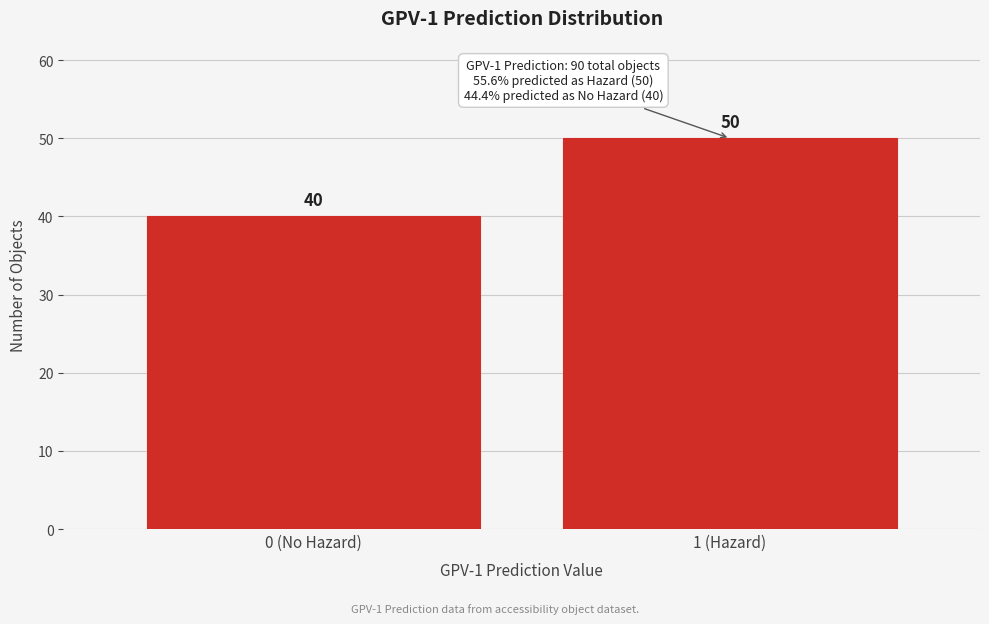

Reading right to left, transcribe all the data shown in this chart.

50	40